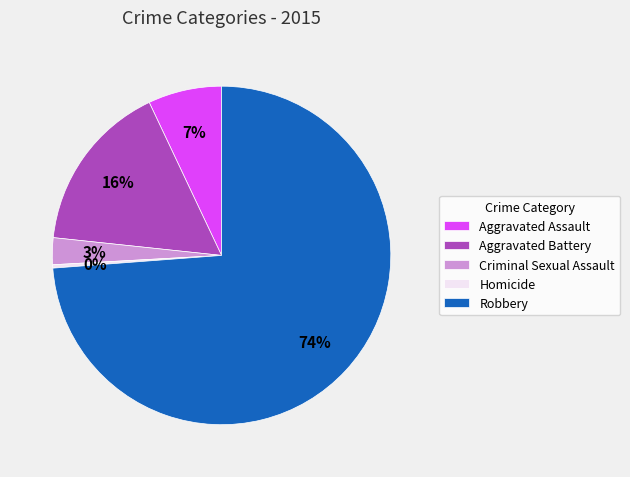

Which category has the biggest portion of the pie?

Robbery